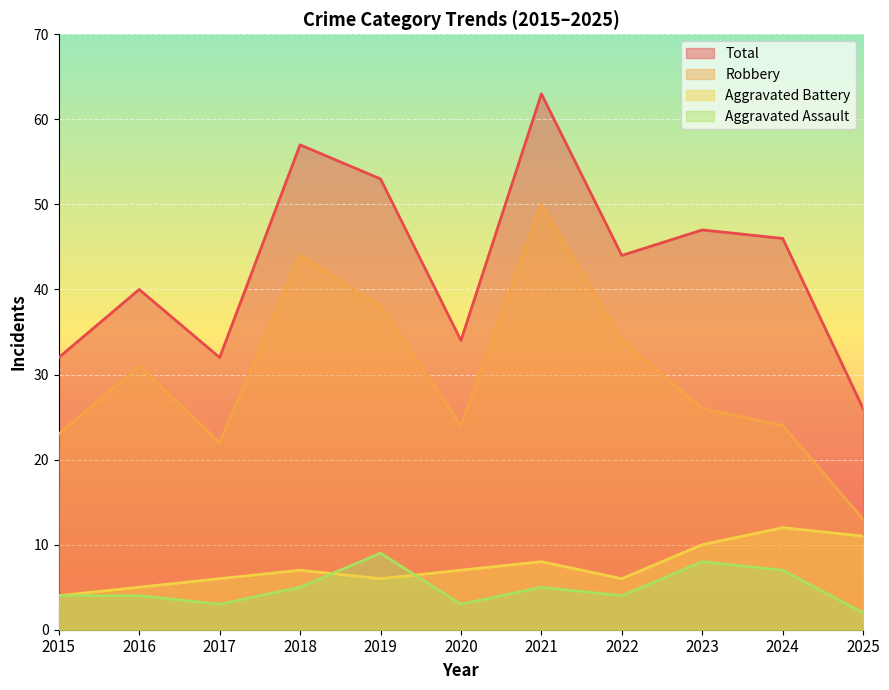

Rank the series at 2023 from lowest to highest value.

Aggravated Assault, Aggravated Battery, Robbery, Total